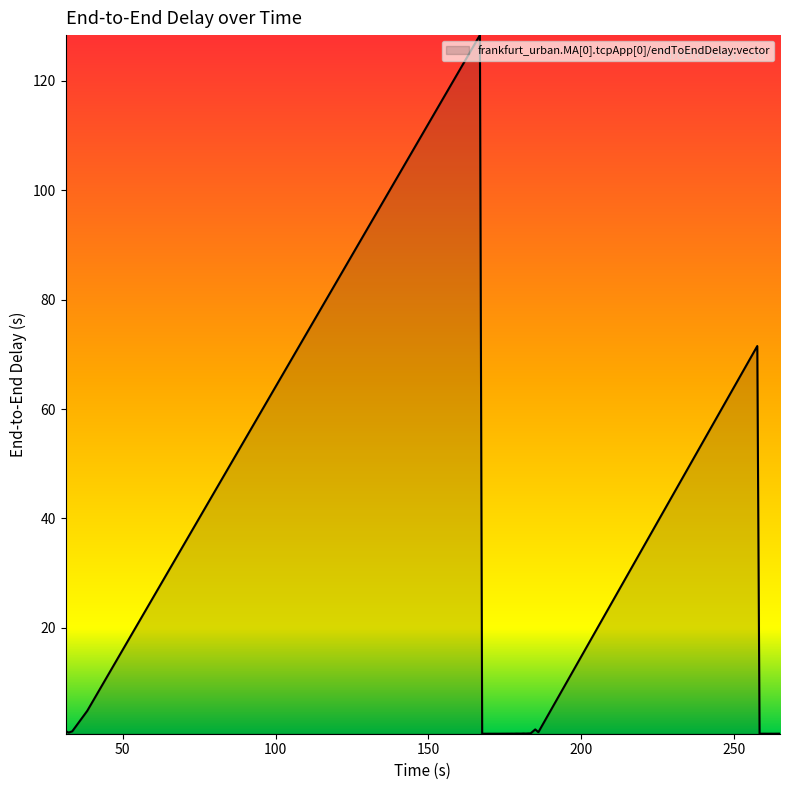

Count the number of categories in the chart.

40